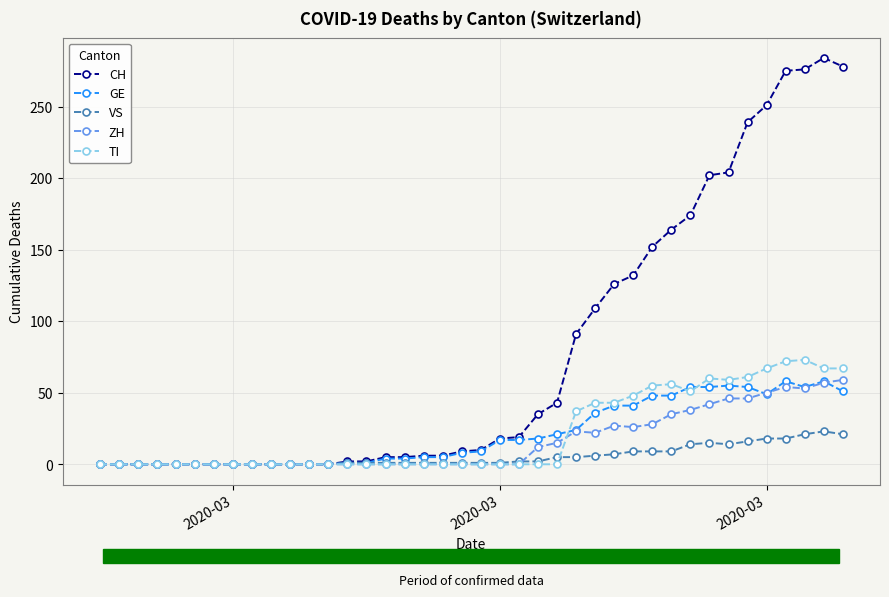

What are all the series names shown in the legend?

CH, GE, VS, ZH, TI